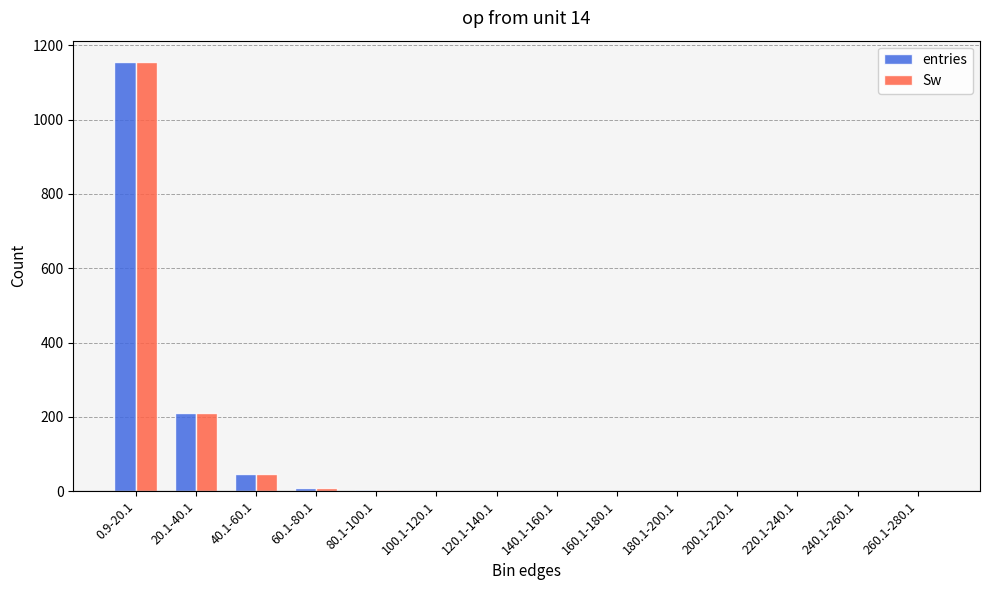

At which label is Sw closest to 577?

20.1-40.1